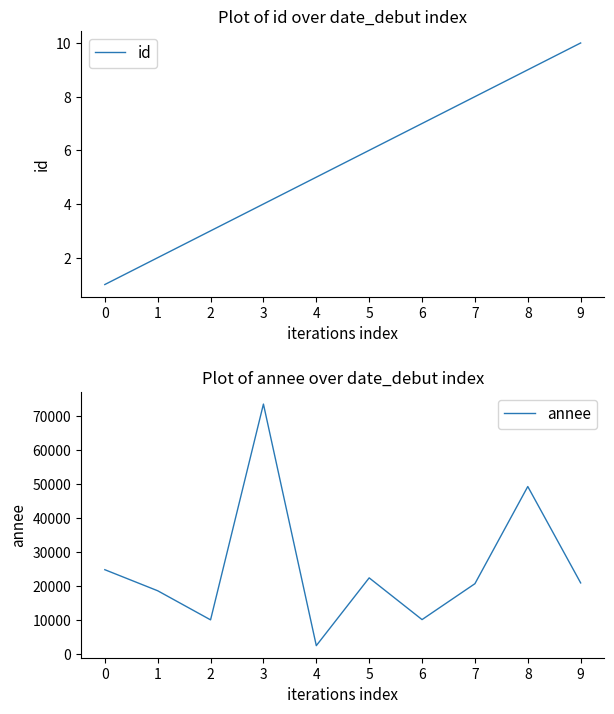

What is the maximum value for annee?

73575